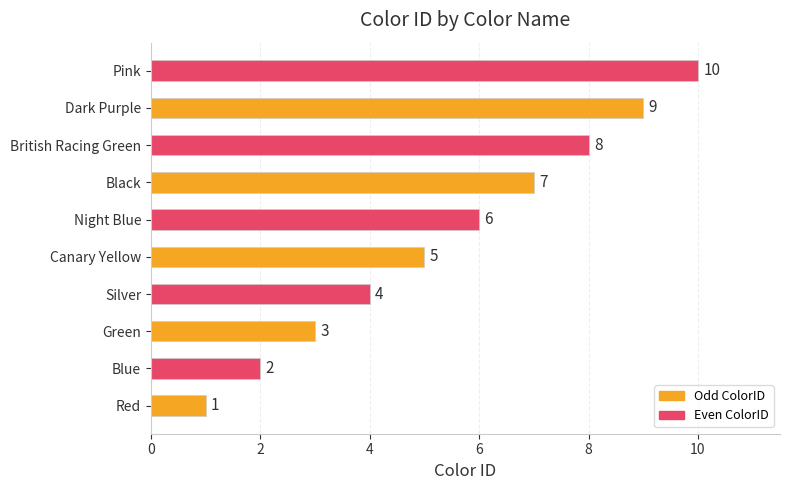

Where is the data nearest to the value 5?

Canary Yellow